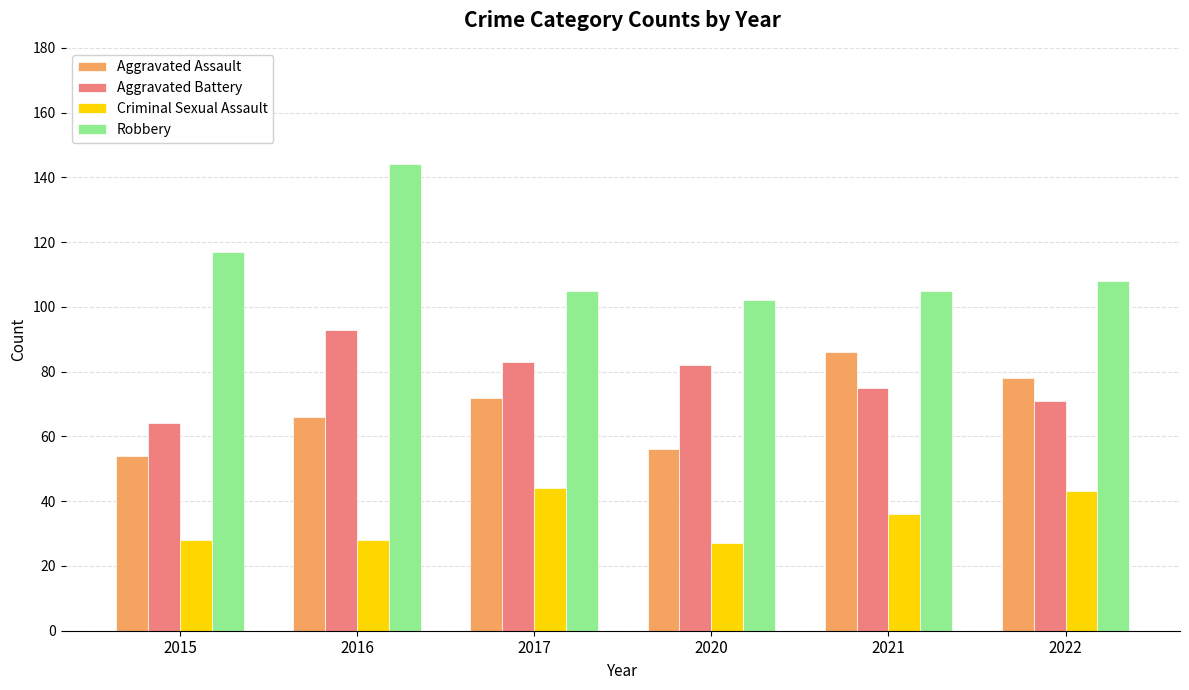

The value of Criminal Sexual Assault at 2021 is 36. True or false?

True